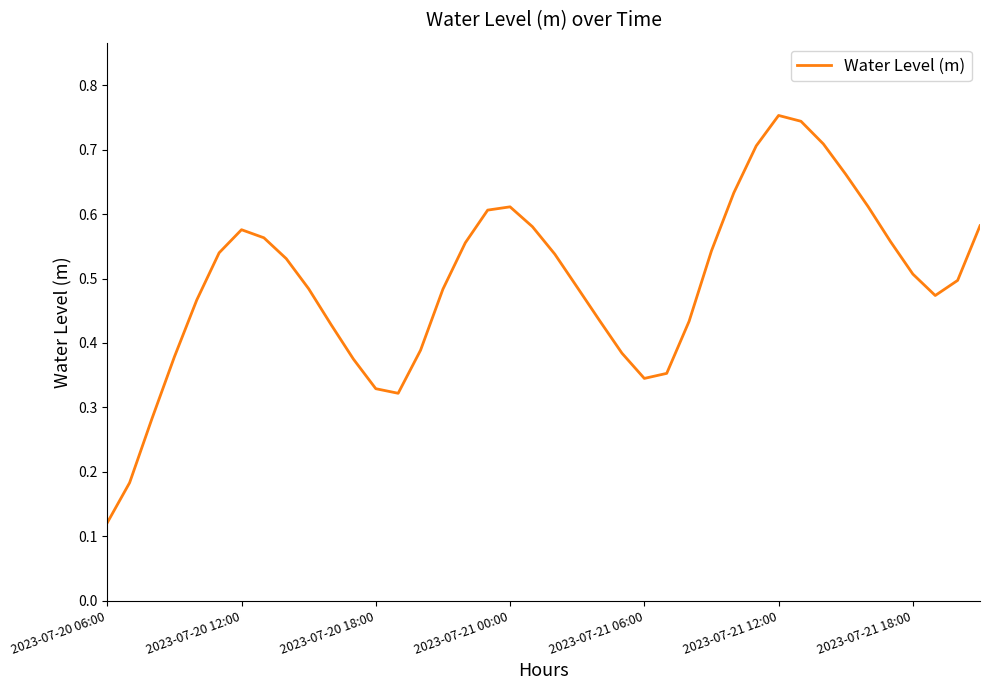

What is the value of the 8th point from the left?

0.6